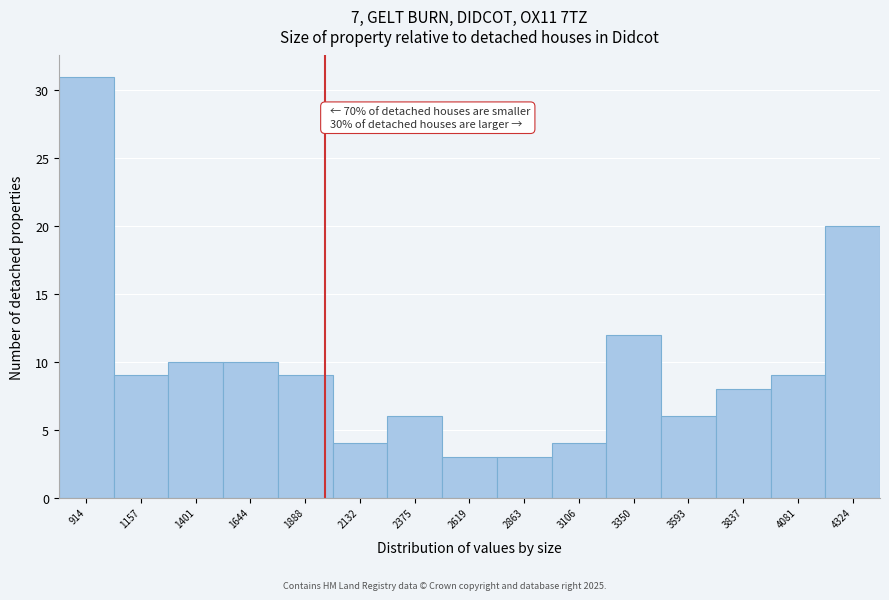

Reading left to right, extract all data points from this chart.

914=31	1157=9	1401=10	1644=10	1888=9	2132=4	2375=6	2619=3	2863=3	3106=4	3350=12	3593=6	3837=8	4081=9	4324=20